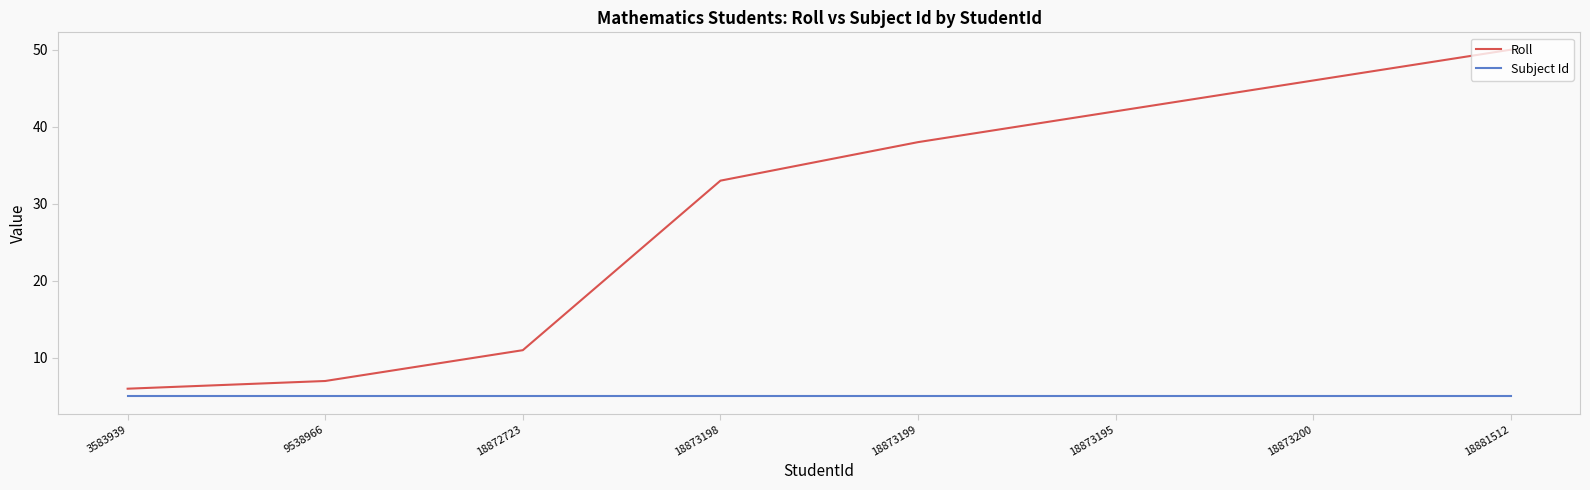

Rank the categories by Roll value from highest to lowest.

18881512, 18873200, 18873195, 18873199, 18873198, 18872723, 9538966, 3583939